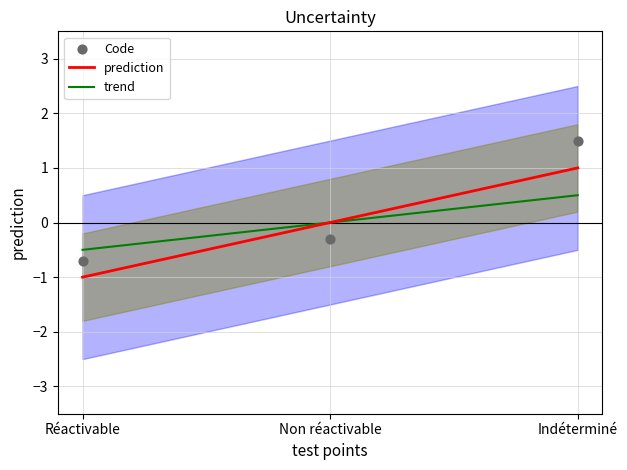

What is the total value across all series at Indéterminé?

3.0